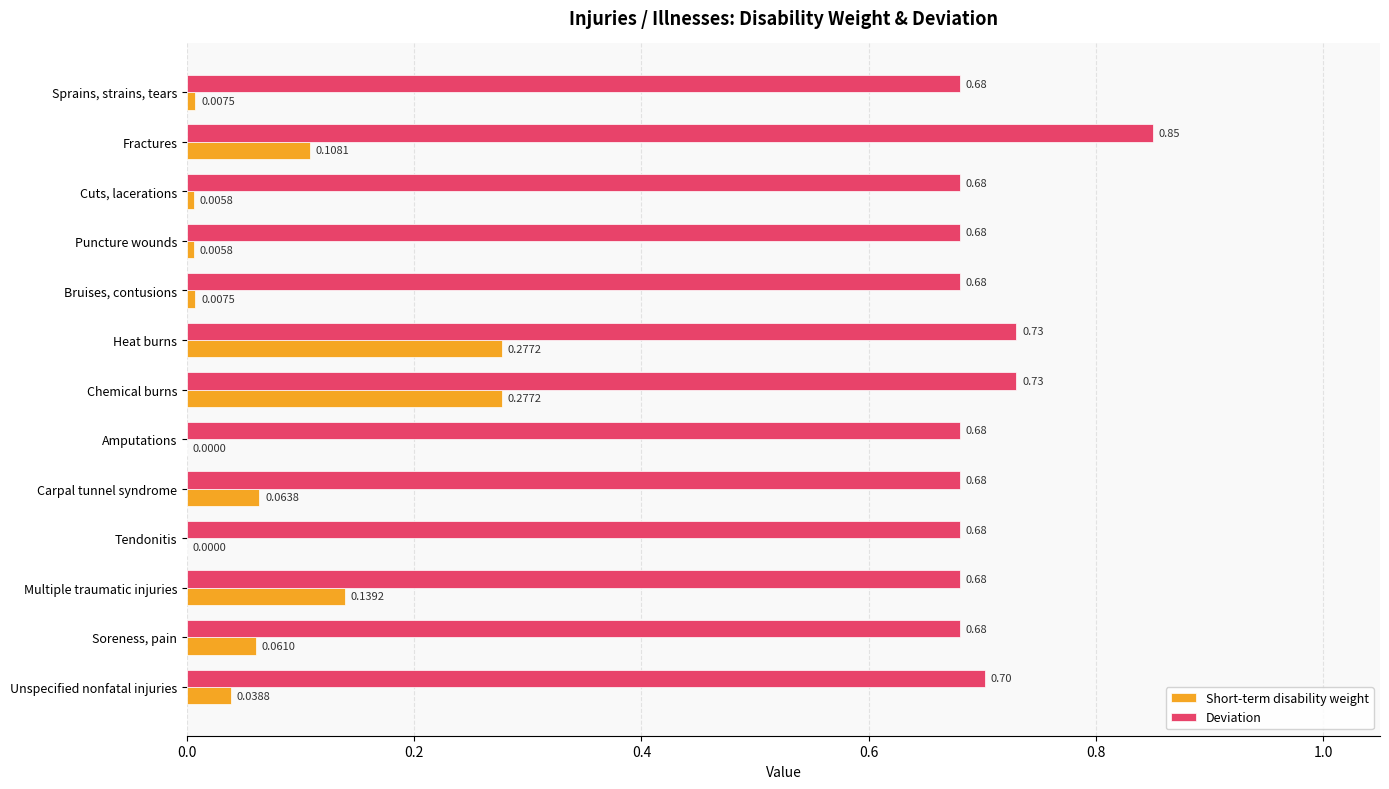

Between Carpal tunnel syndrome and Multiple traumatic injuries, which series saw the biggest shift?

Short-term disability weight